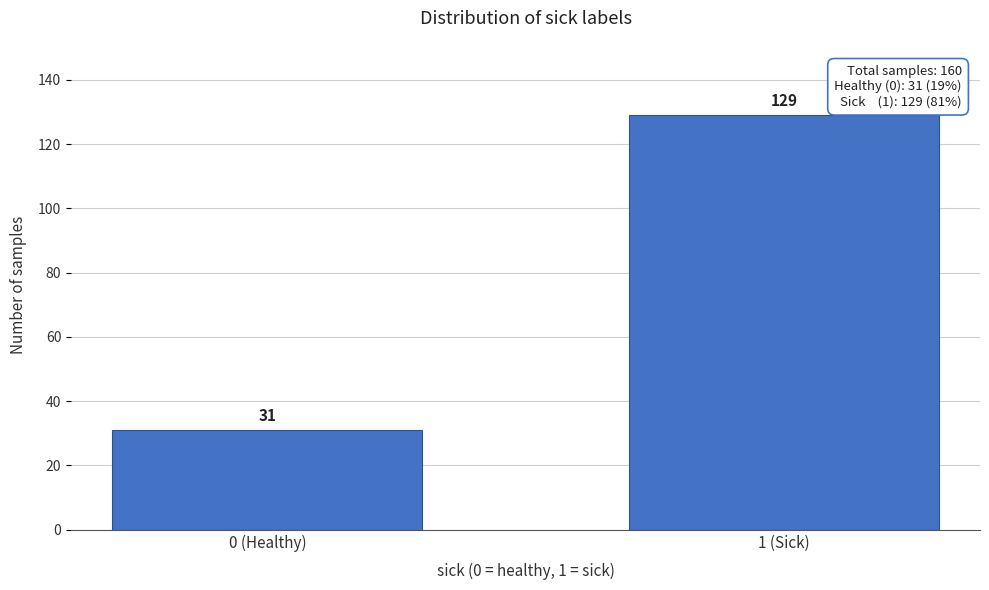

Reading left to right, list all the values displayed in this chart.

31	129